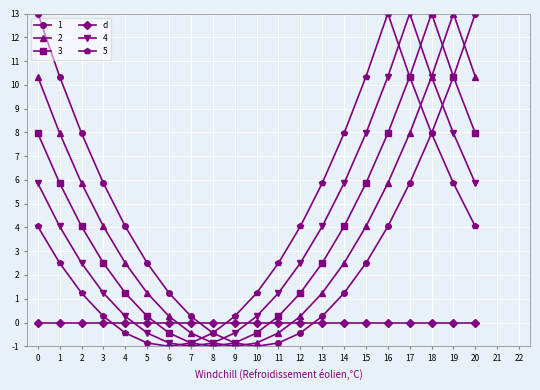

Which series has the largest total across all categories?

1